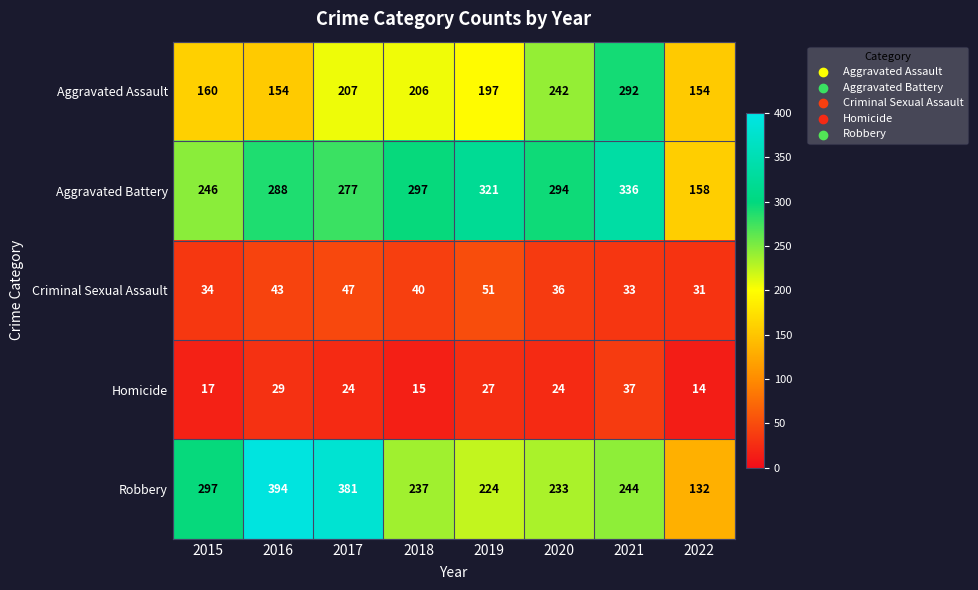

Which series has the largest range (max minus min)?

Robbery